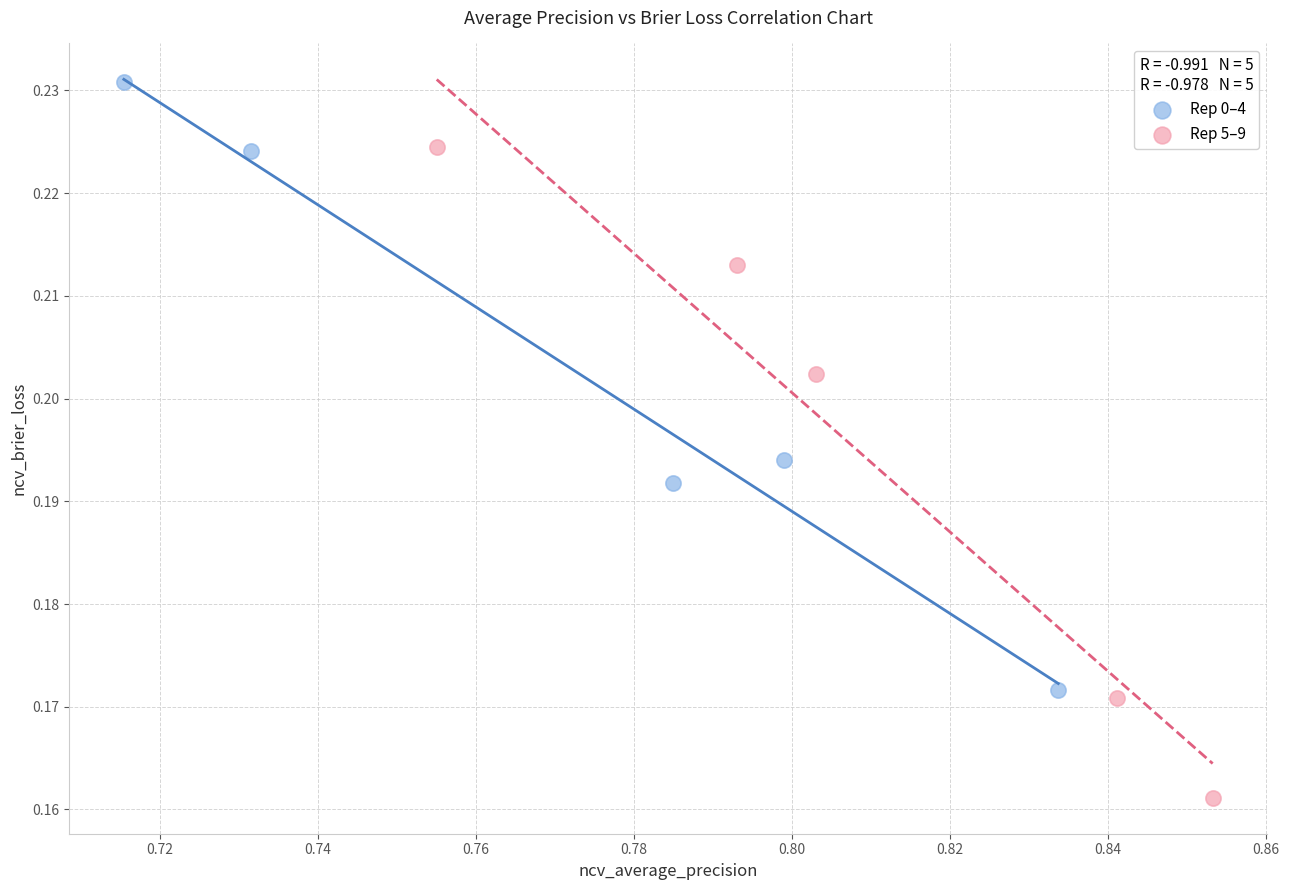

Which series has the largest Y range (max minus min)?

Rep 5–9